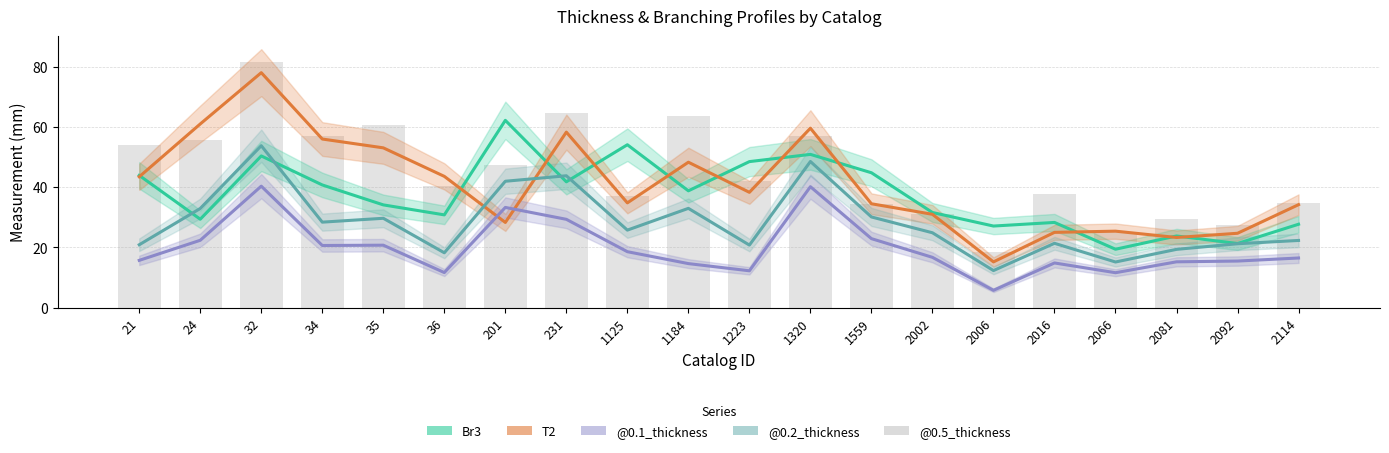

How many data points in @0.2_thickness are less than 25?

10